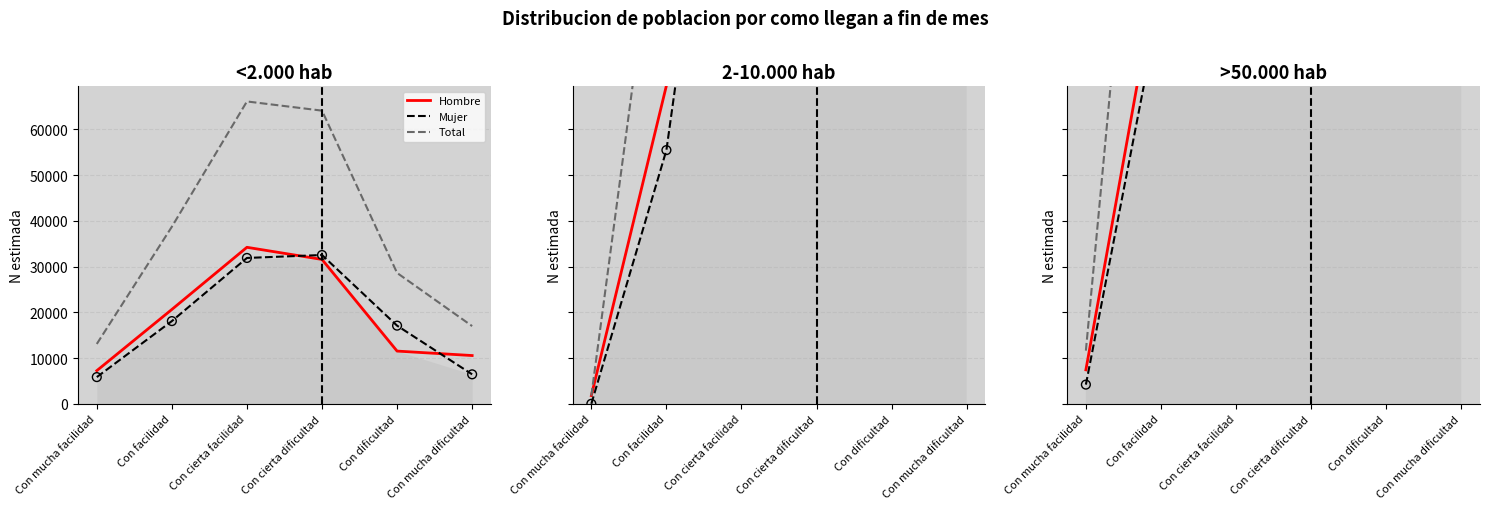

Which series has the largest total across all categories?

Total